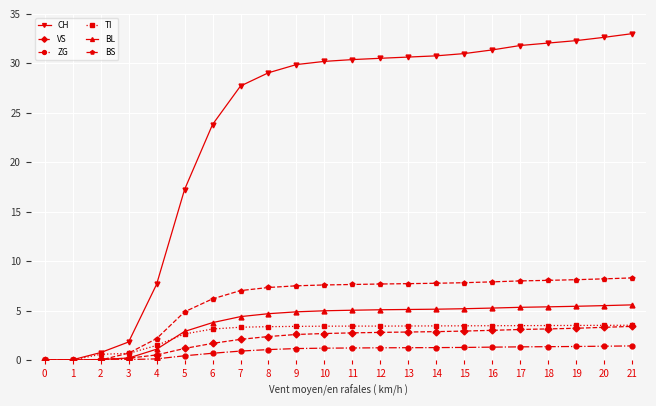

Which series has the largest total across all categories?

CH